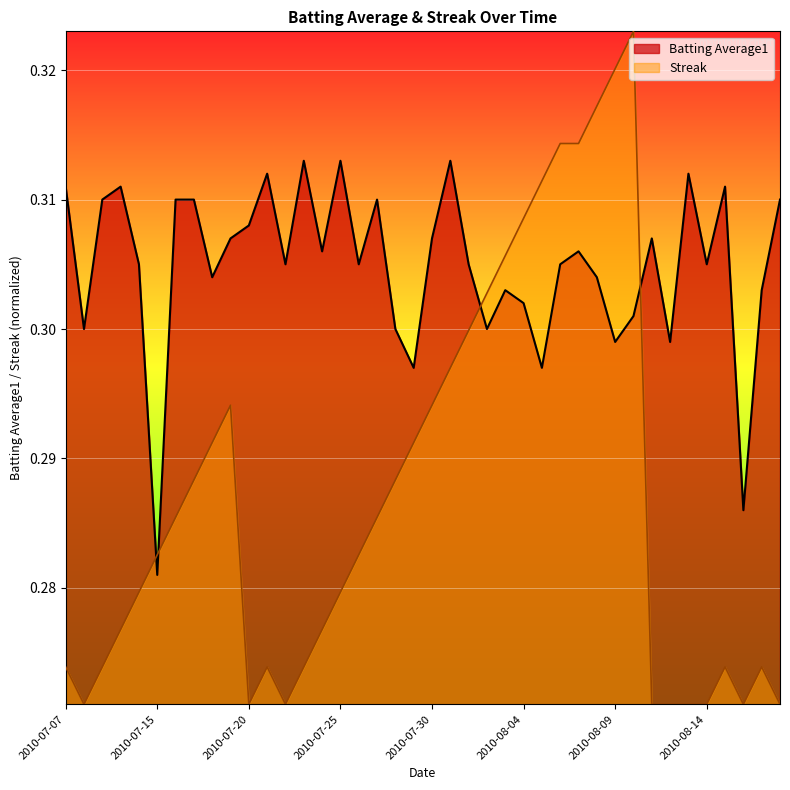

True or false: Batting Average1 and Streak cross at least once.

True